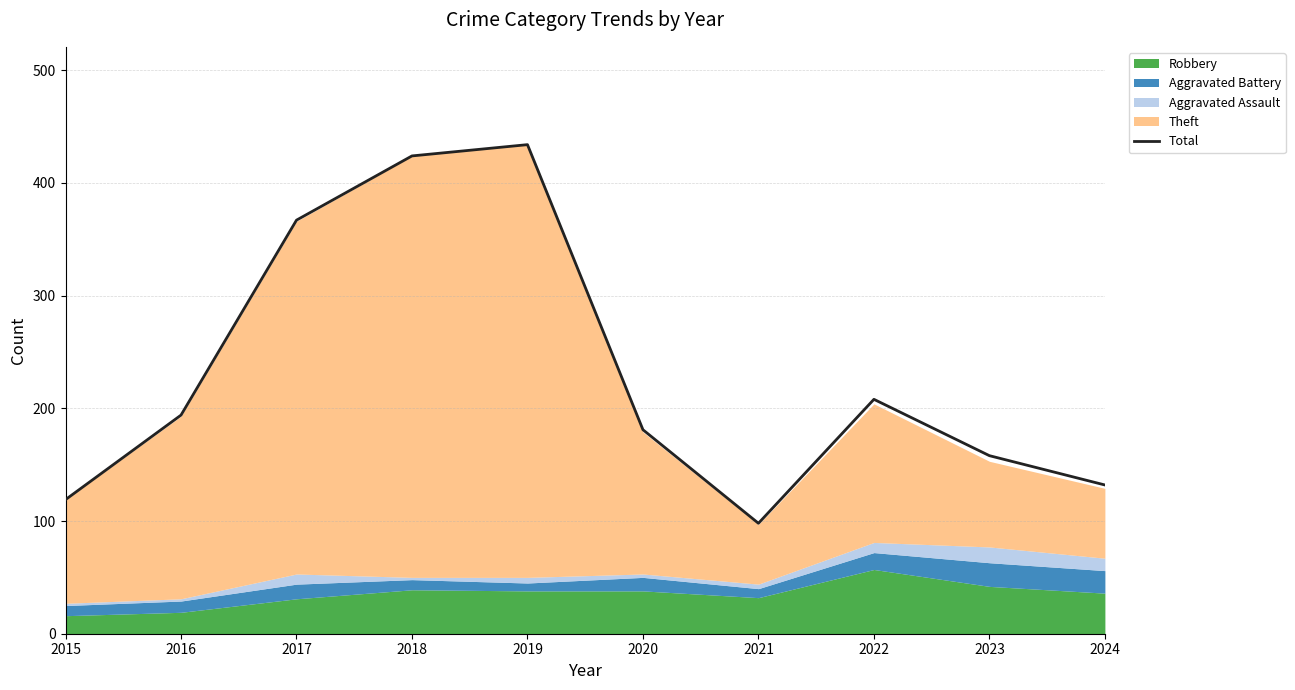

Reading right to left, list all the values displayed in this chart.

132	158	208	98	181	434	424	367	194	119